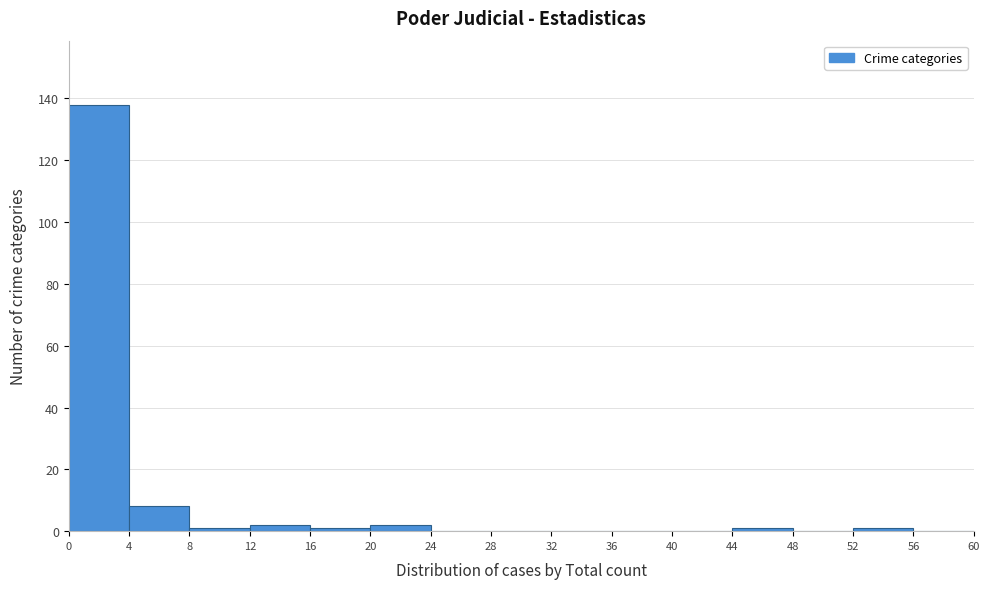

Over which range of the x-axis is the bar tallest?

0 to 4